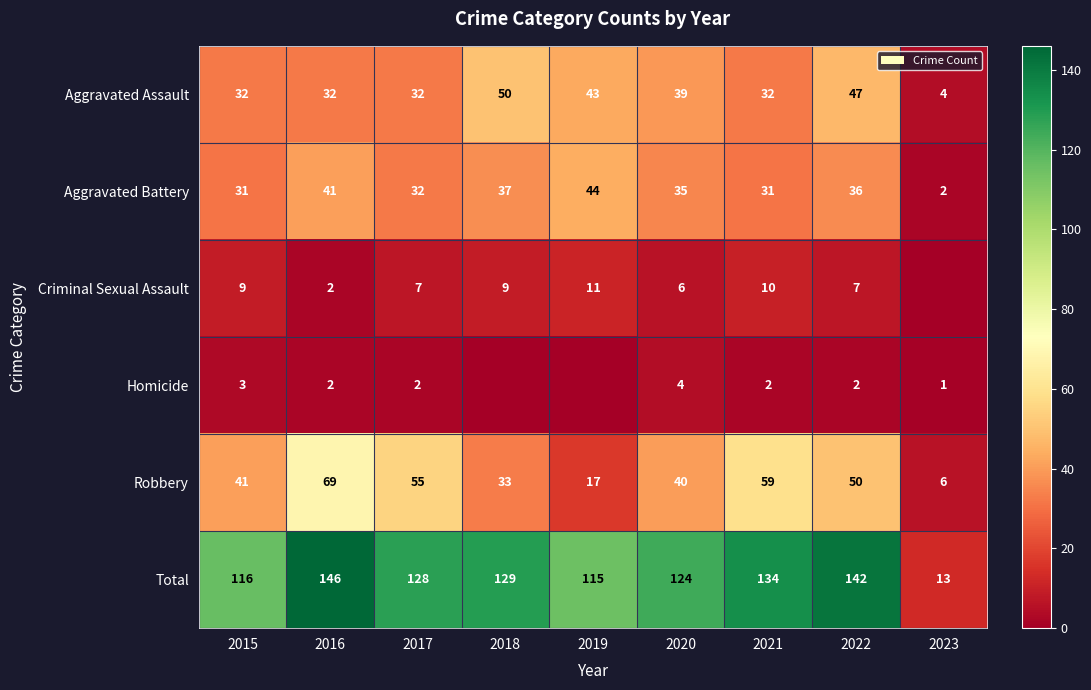

True or false: Aggravated Battery has a value of 37 at 2018.

True